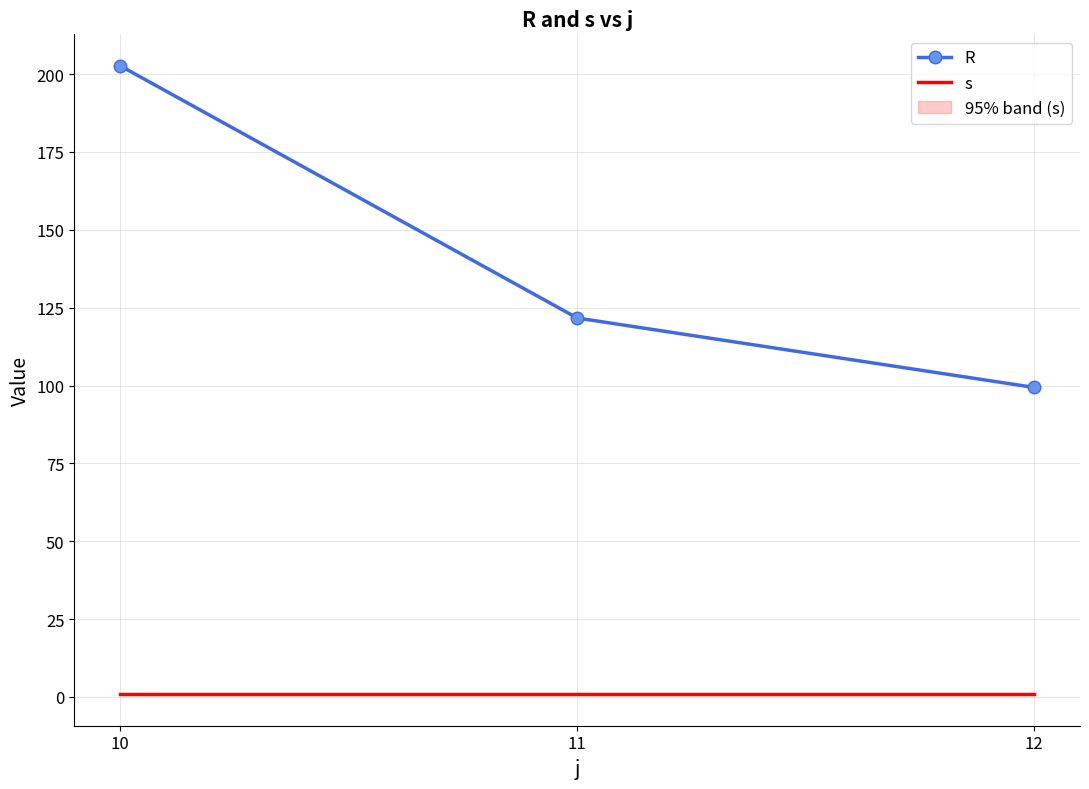

What is the sum of all R values?

423.7